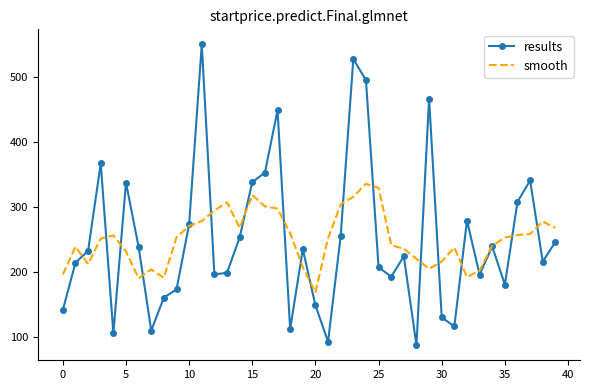

How many values in the smooth series exceed 253?

20